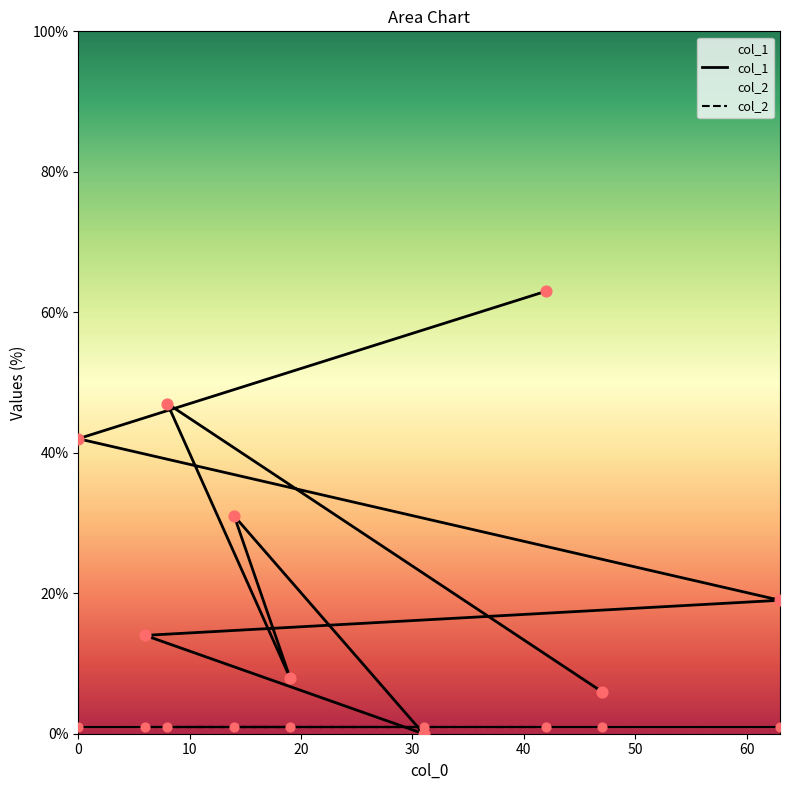

Between 63 and 47, which is larger?

63